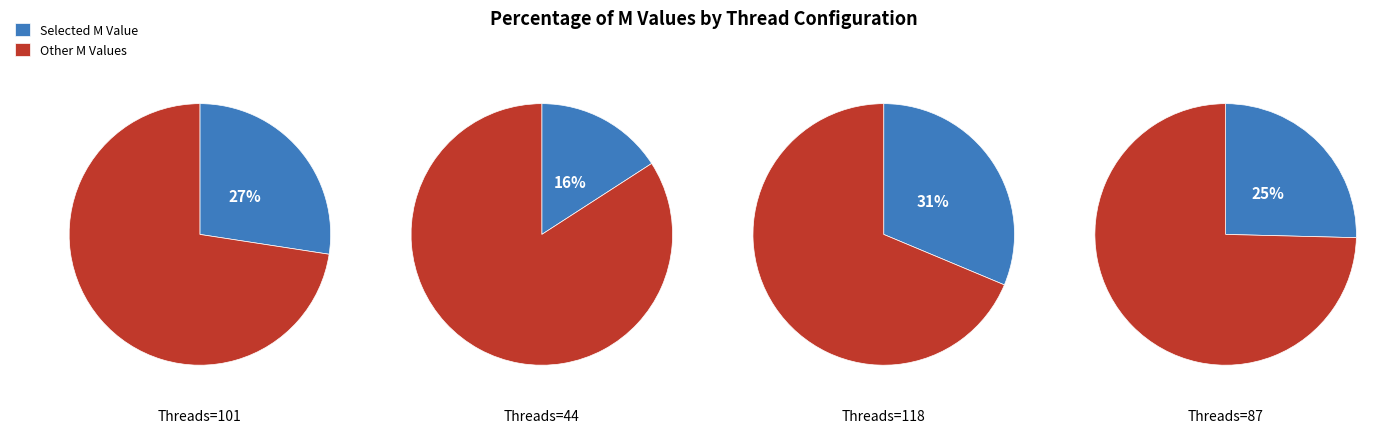

To the nearest percent, what is the average slice percentage?

25%